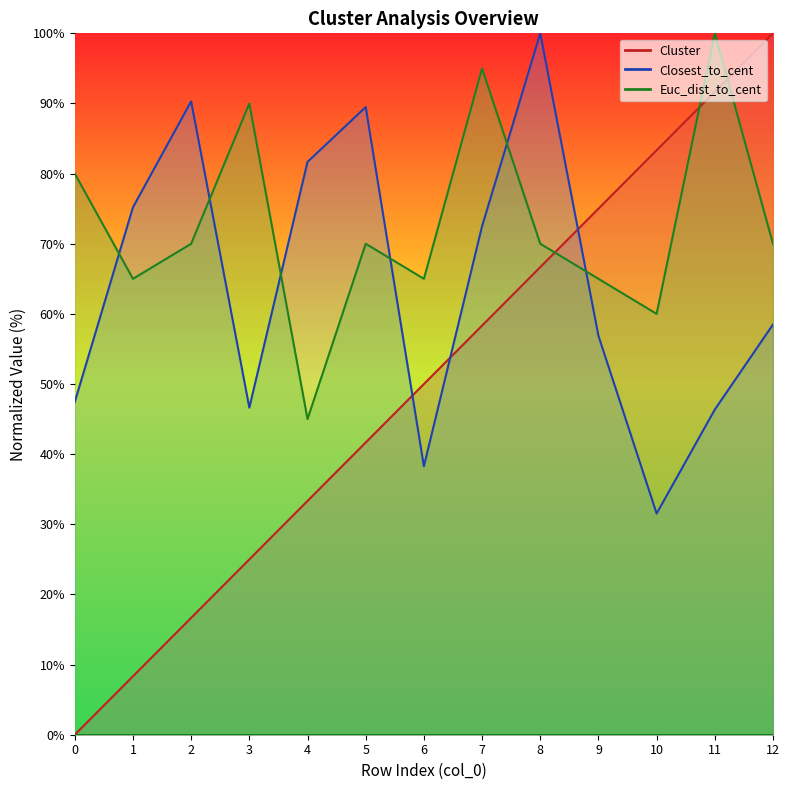

What is the average value of the Closest_to_cent series?

64.2